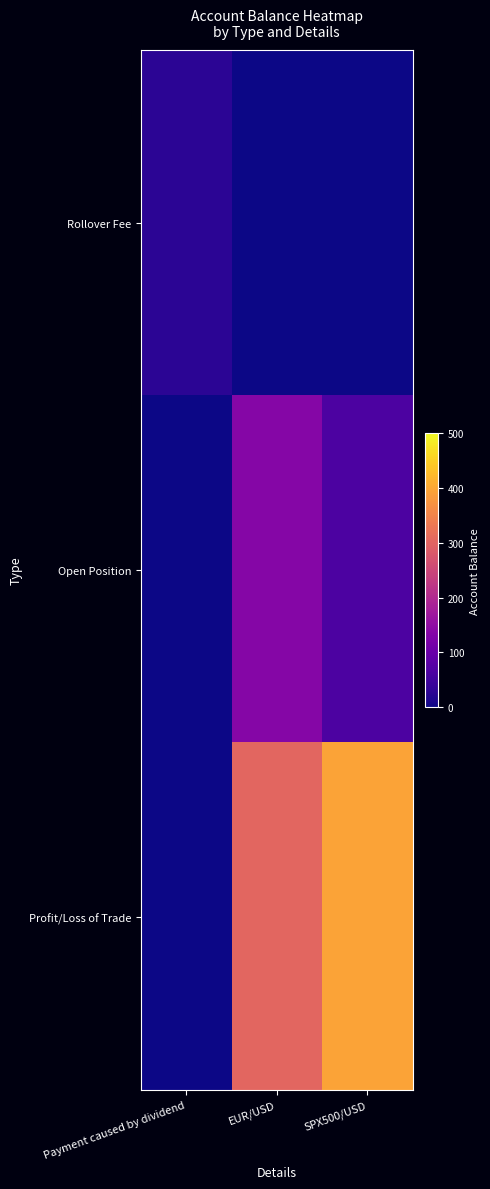

What is the spread (max minus min) of values at Payment caused by dividend?

26.5